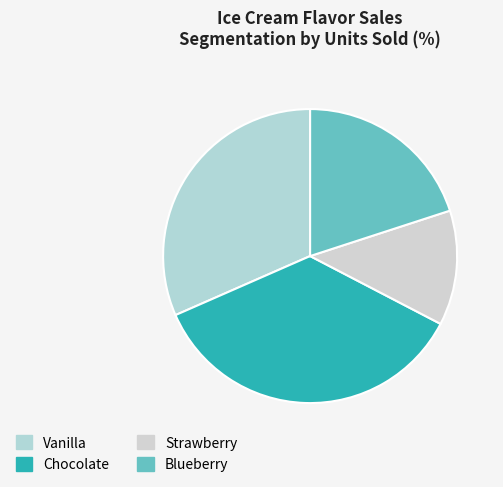

Between Strawberry and Blueberry, which is larger?

Blueberry